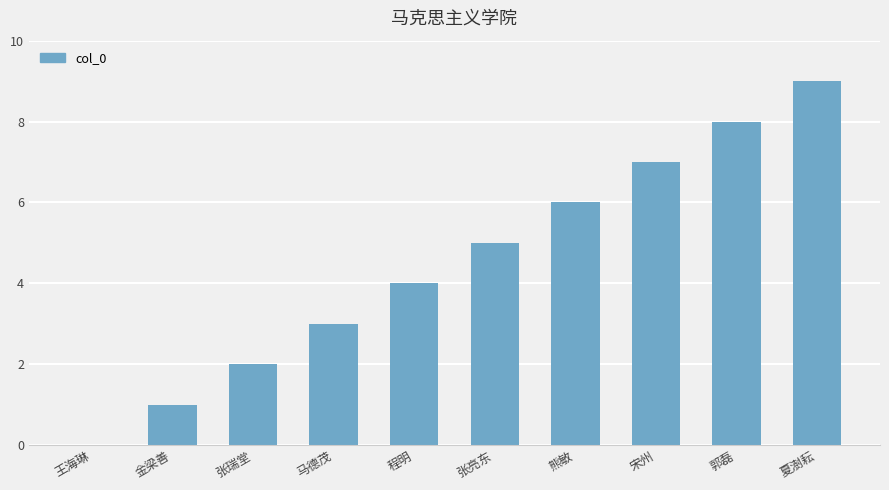

Is it true that the value at 熊敏 is 6?

True